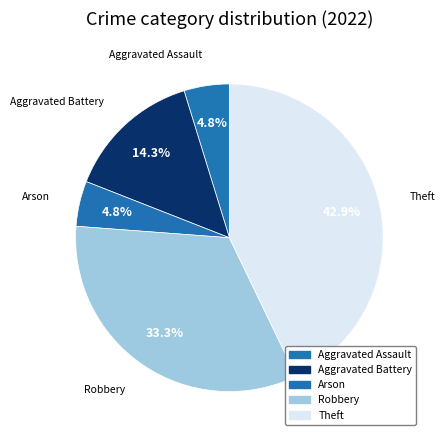

Does Aggravated Battery represent more than half of the total?

No